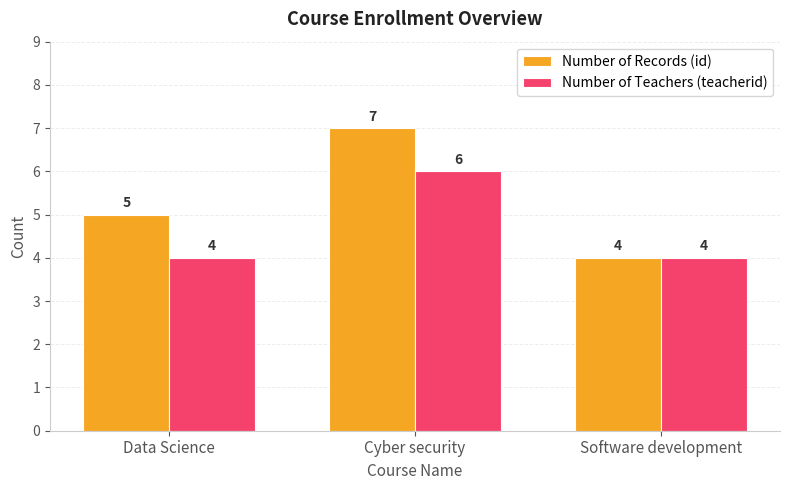

What is the average value of the Number of Teachers (teacherid) series?

5